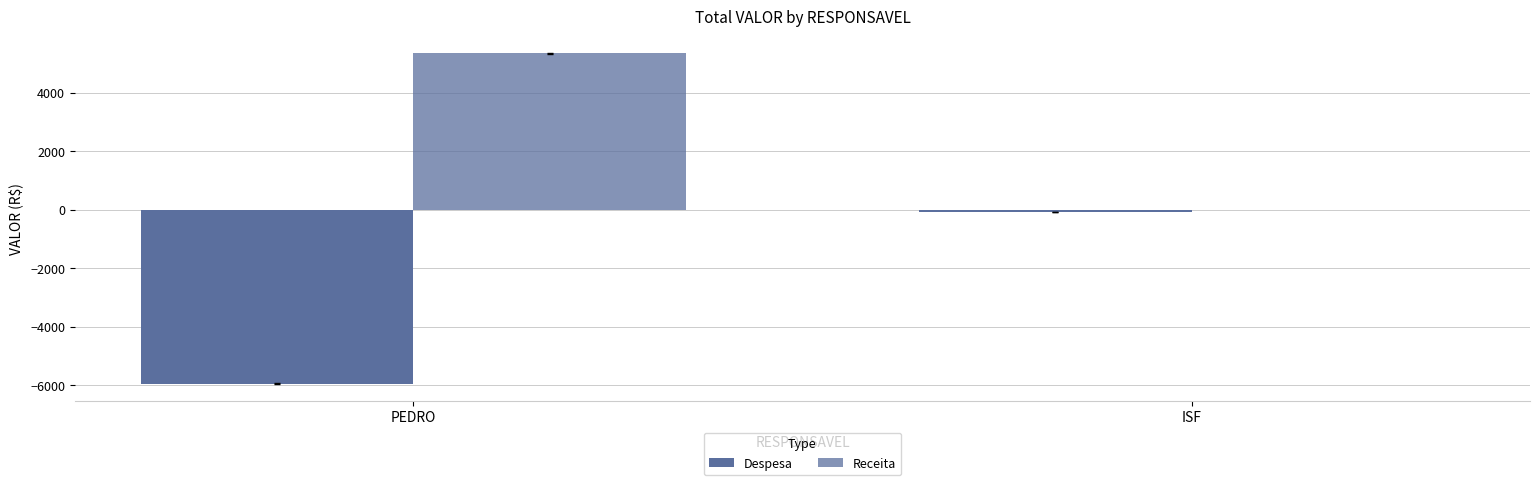

What is the difference between the maximum and minimum values in the Receita series?

5341.4